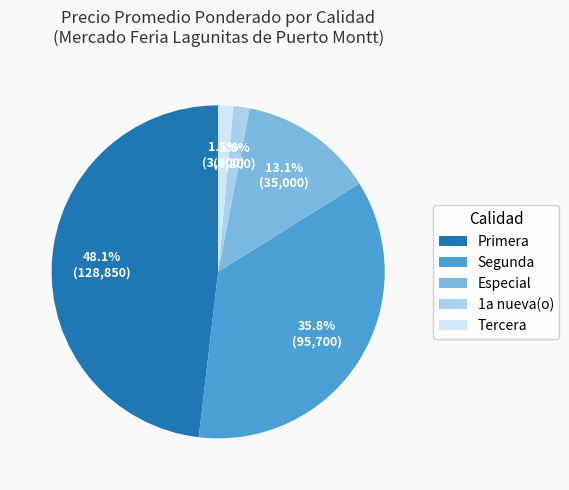

Is Primera the majority of the pie?

No